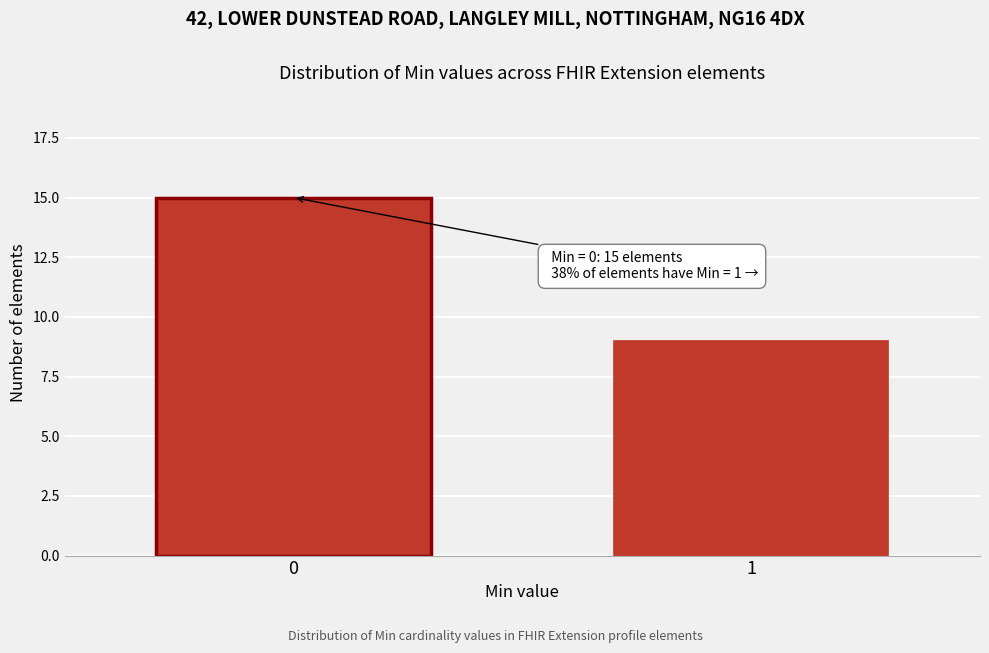

Reading right to left, transcribe all the data shown in this chart.

9	15